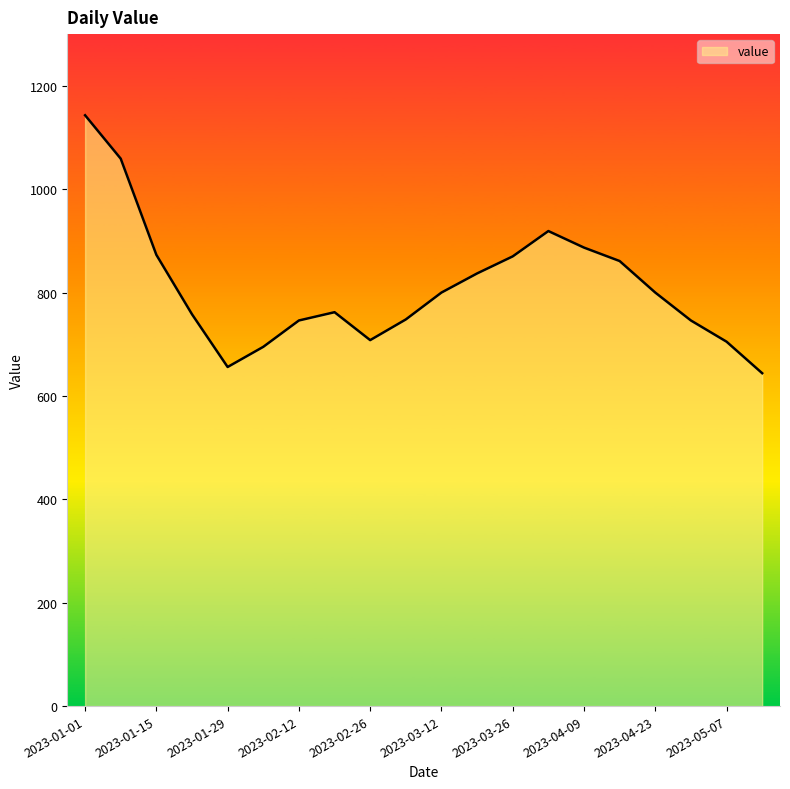

What is the difference between the maximum and minimum values?

499